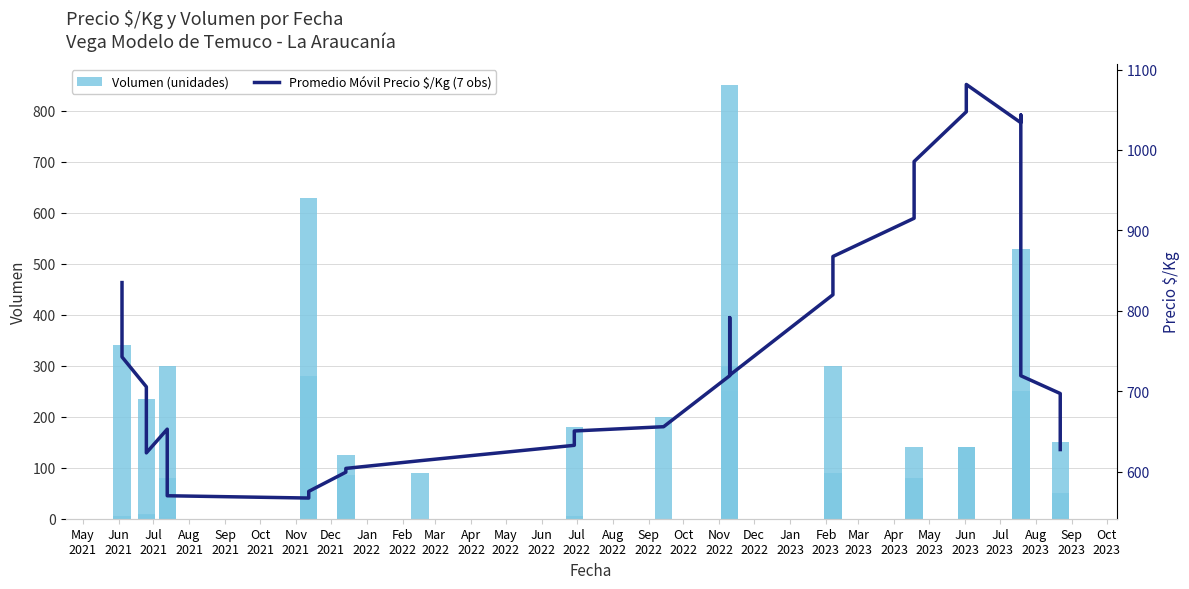

Between Mar
2022 and Apr
2022, which is larger?

Mar
2022